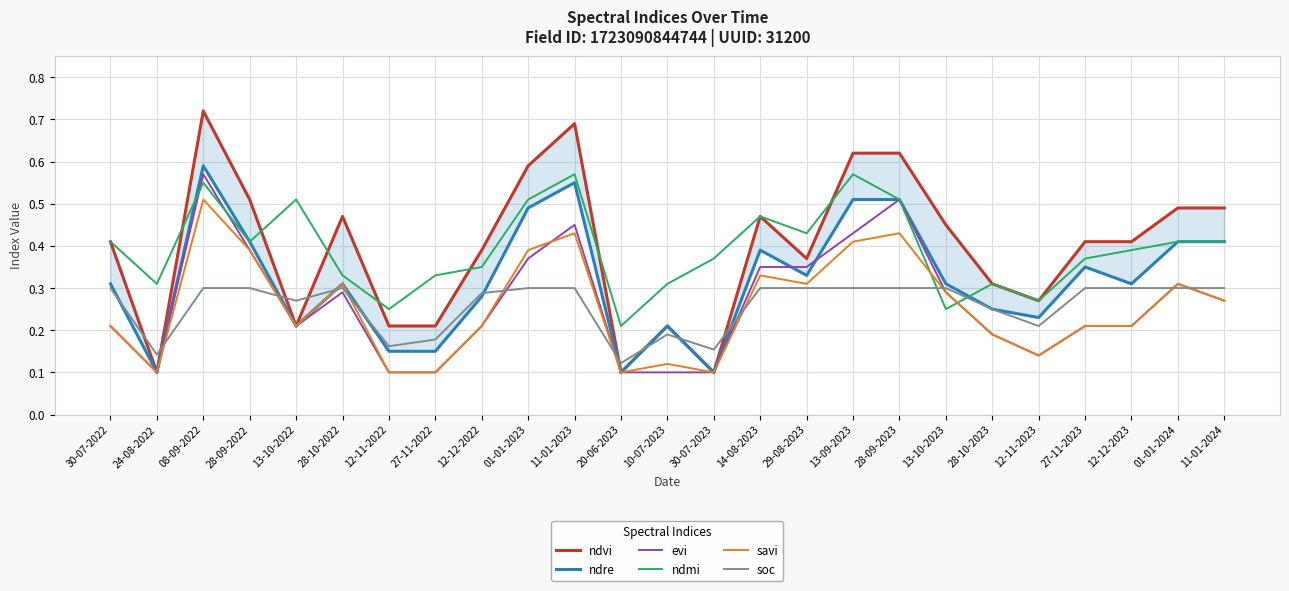

What are all the series names shown in the legend?

ndvi, ndre, evi, ndmi, savi, soc